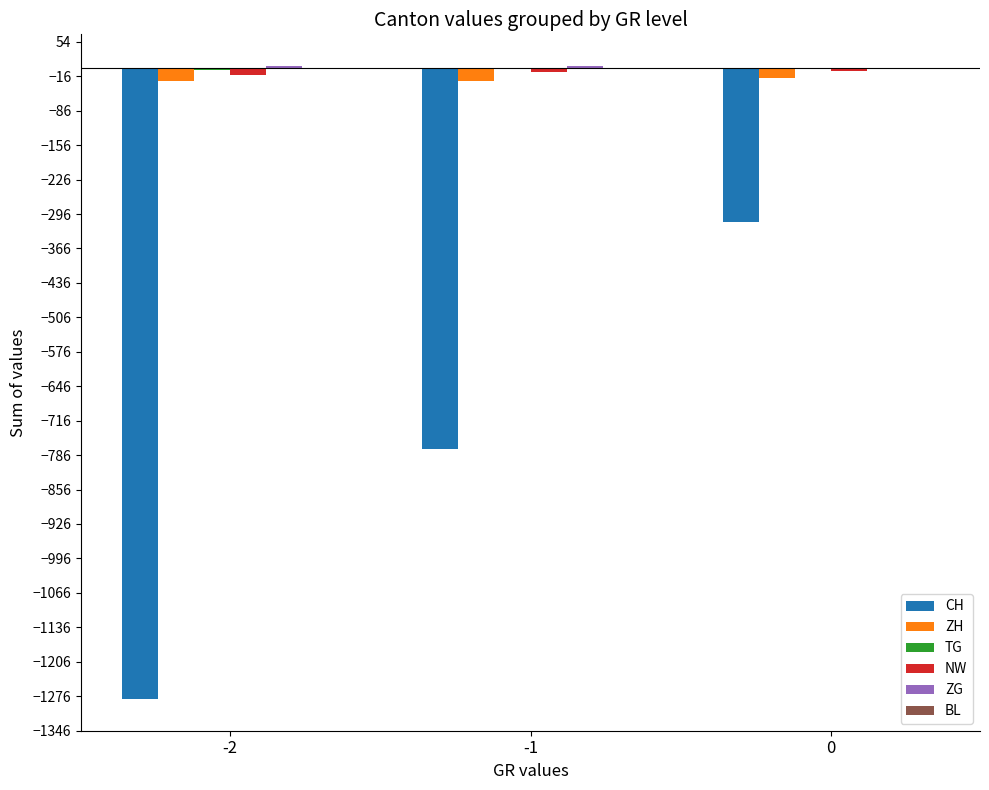

Does the chart contain stacked bars?

No